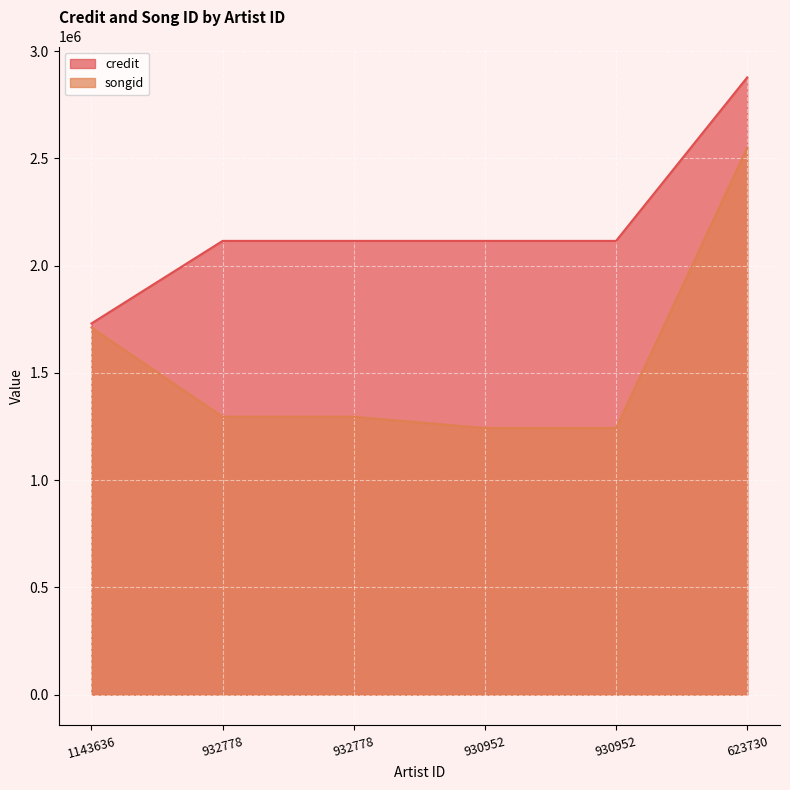

Which has a higher value, 930952 or 932778?

930952